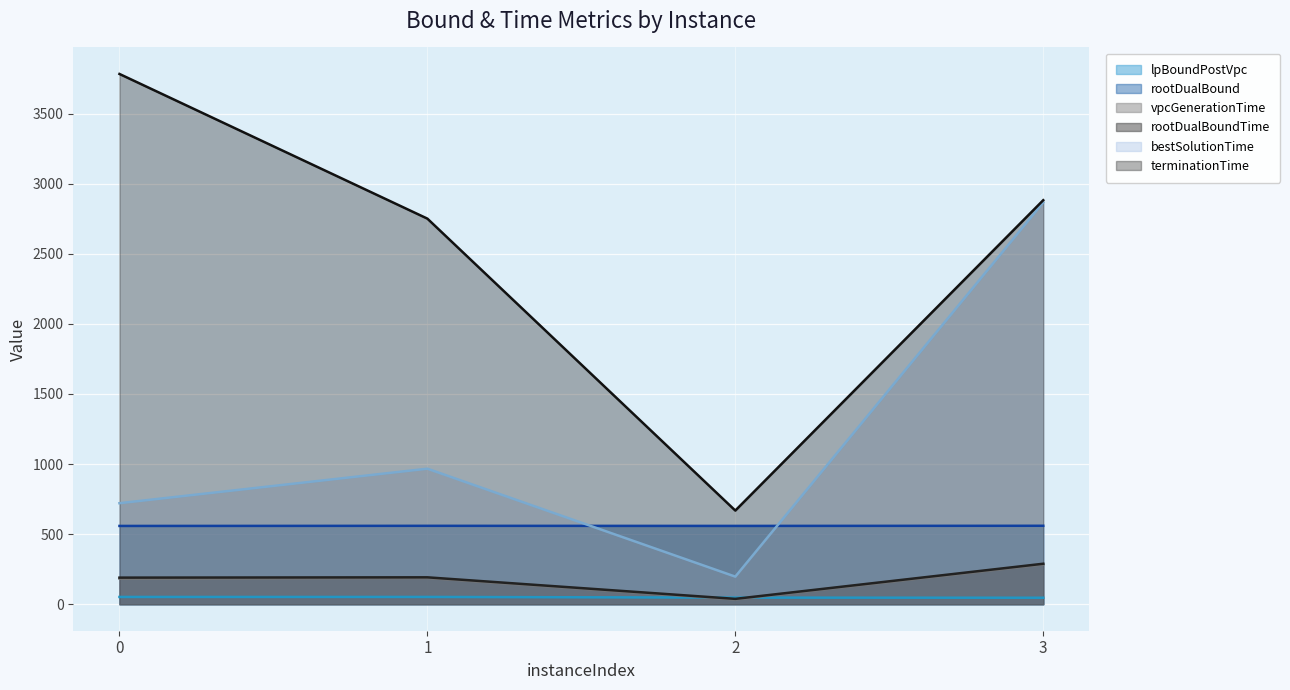

At which label is terminationTime closest to 2225?

1